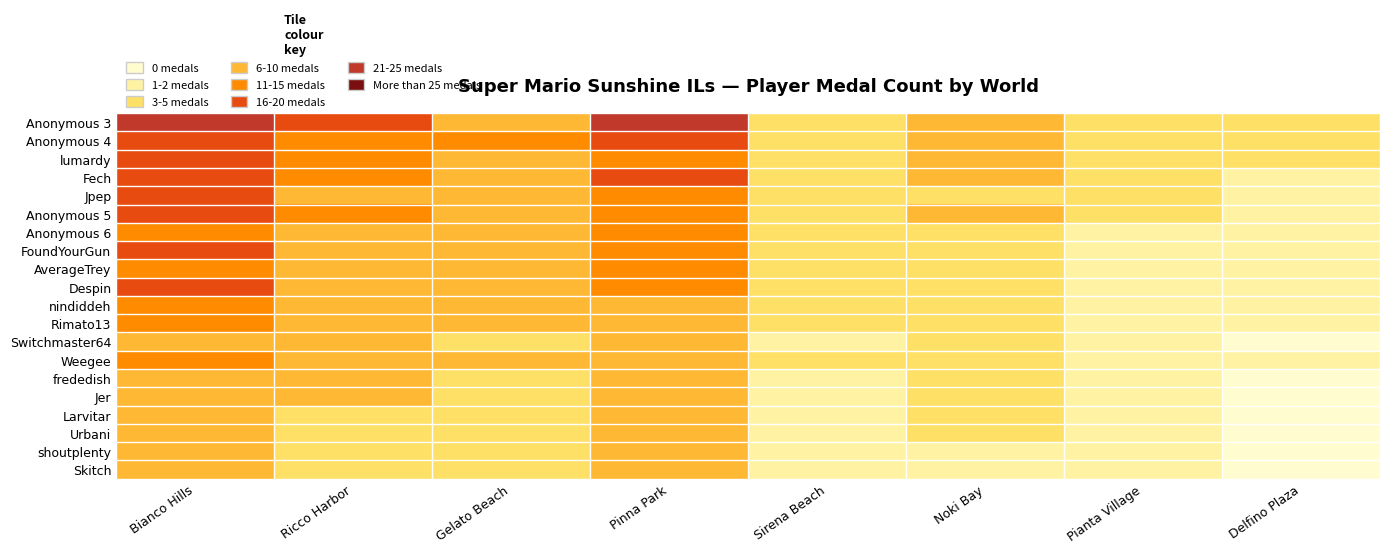

At Pianta Village, list the series in order from largest to smallest.

Anonymous 4, Fech, Anonymous 3, lumardy, Jpep, Anonymous 5, Anonymous 6, FoundYourGun, AverageTrey, Despin, nindiddeh, Weegee, Rimato13, Switchmaster64, frededish, Jer, Larvitar, Urbani, shoutplenty, Skitch